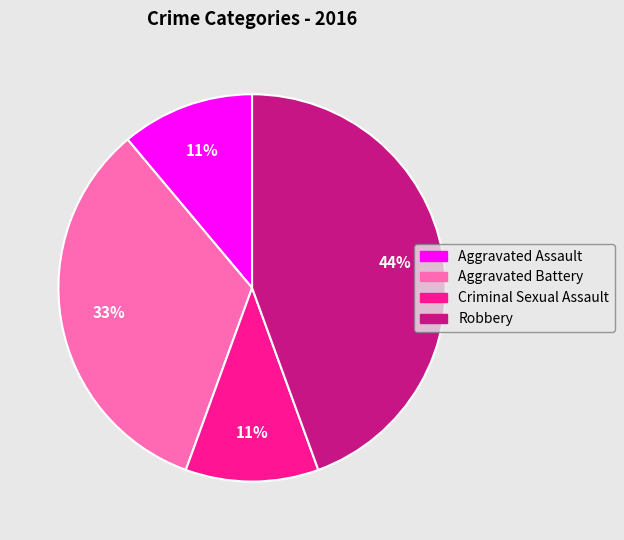

To the nearest percent, what is the difference between the largest and smallest slice percentages?

33%